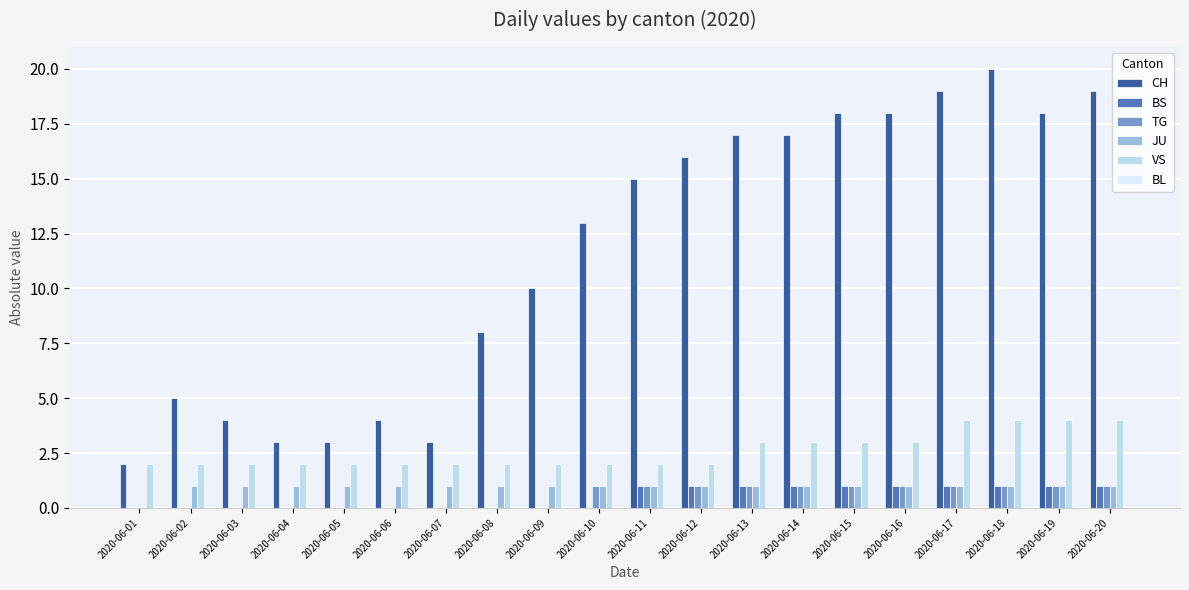

Which series changed the most between 2020-06-03 and 2020-06-20?

CH